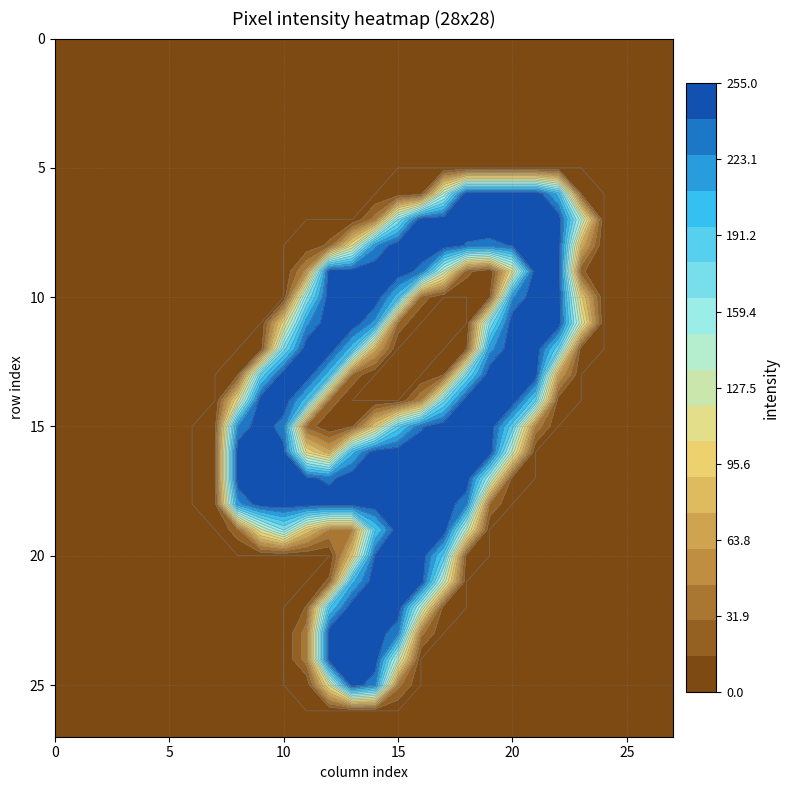

What is the greatest value displayed?

255